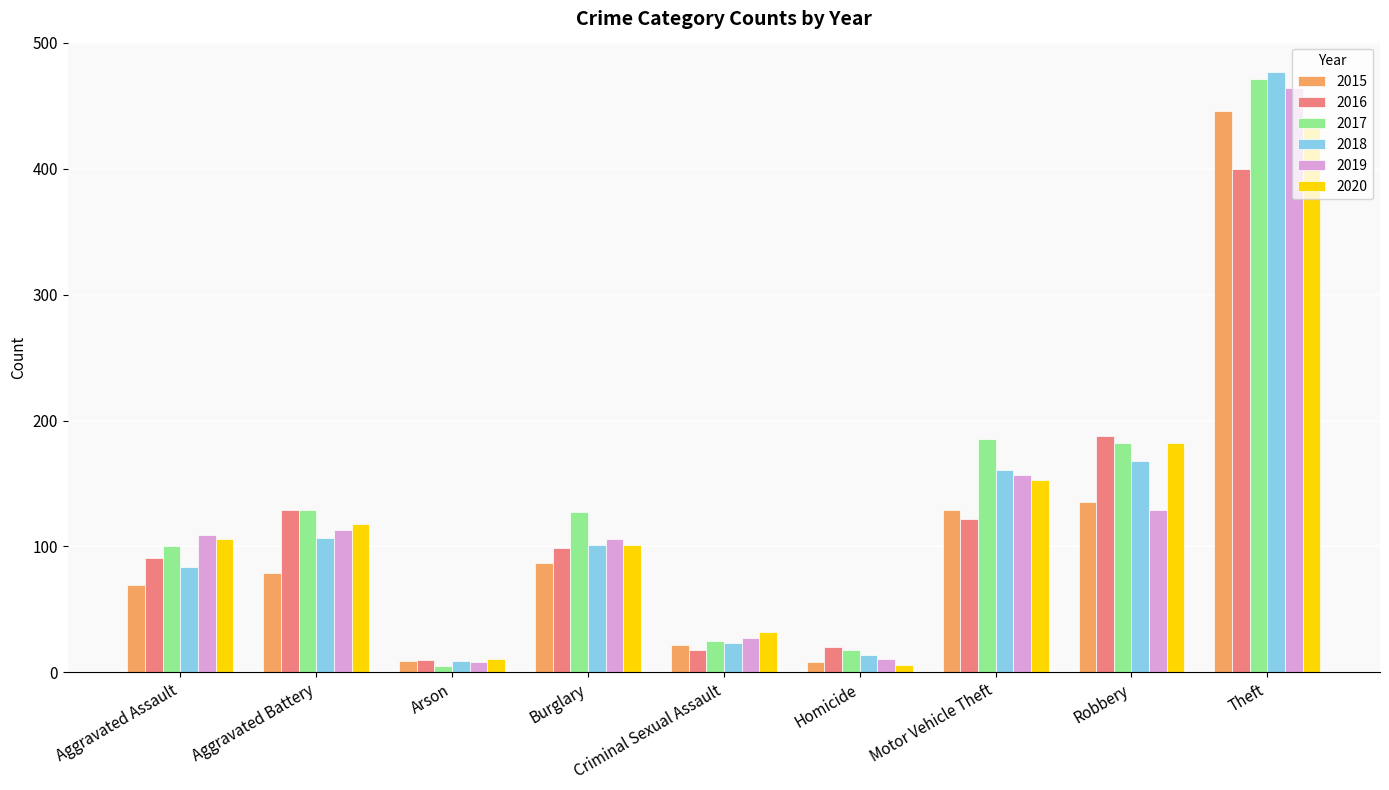

How many distinct data groups are displayed?

6